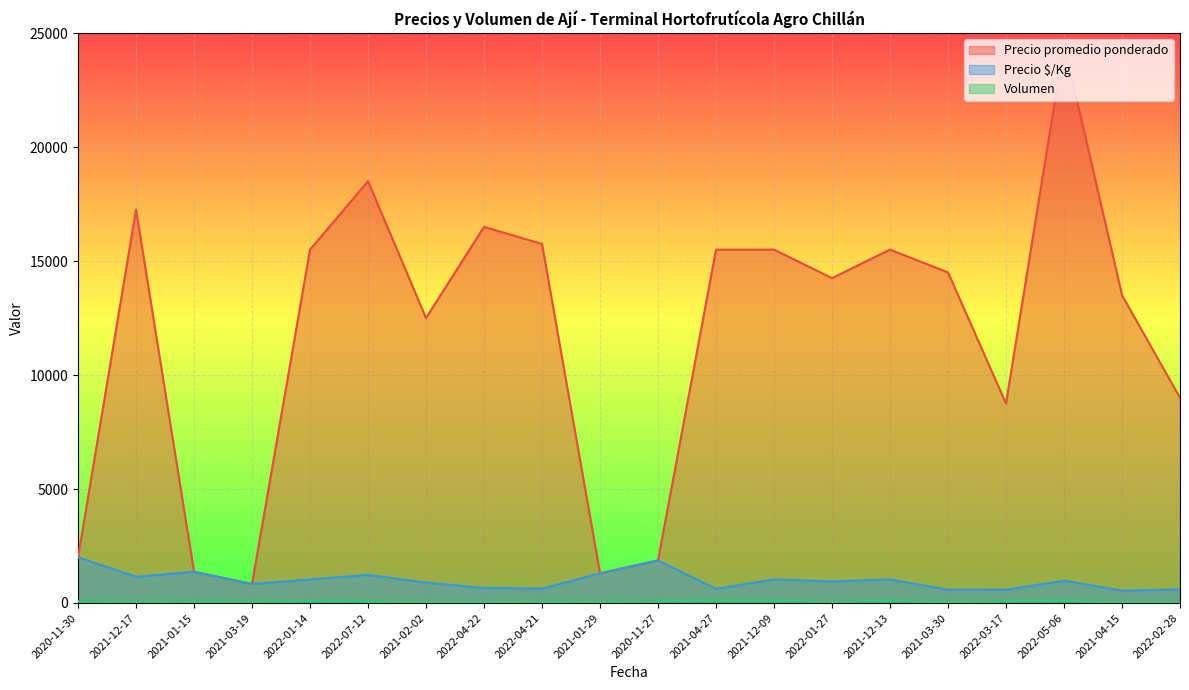

At which category does Precio $/Kg reach its first local peak?

2021-01-15